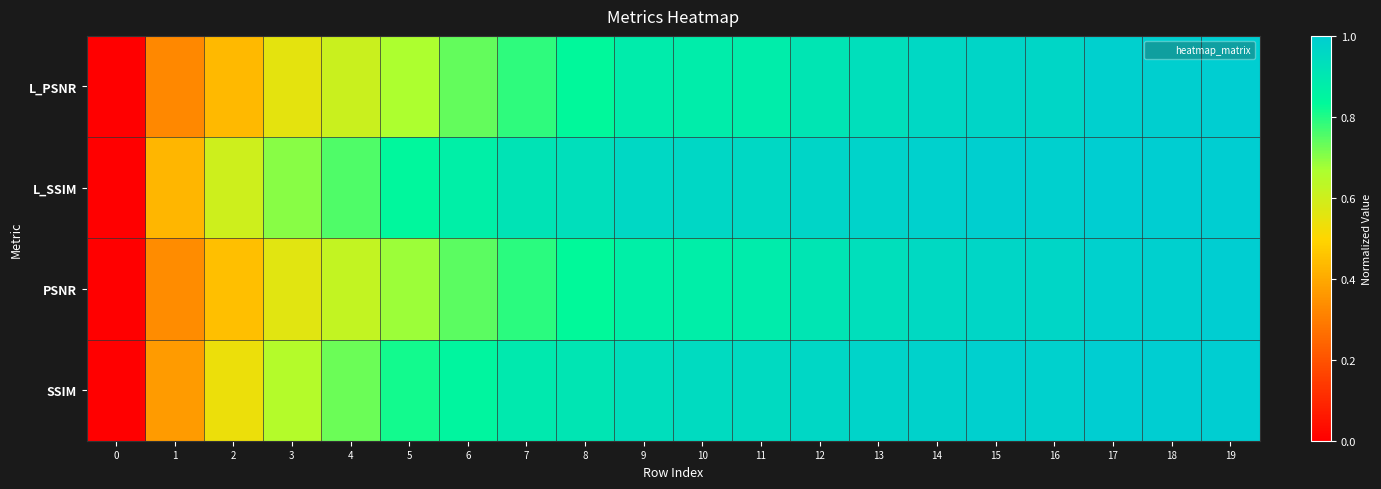

Which series changed the most between 5 and 17?

row_0